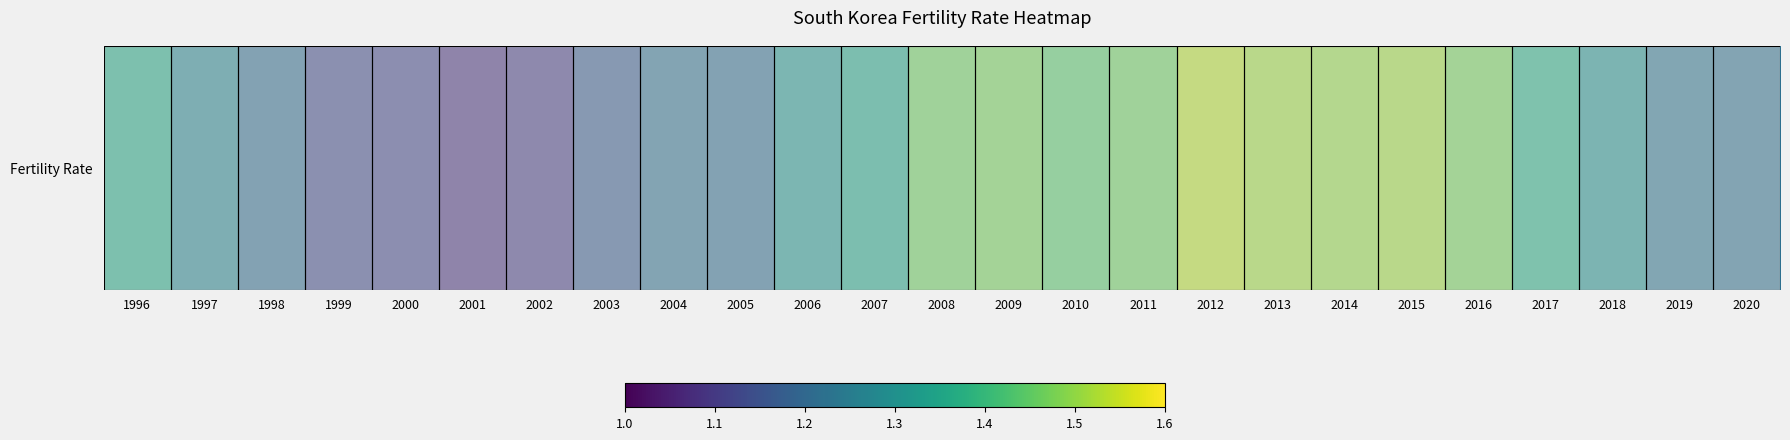

The value at 2012 is 2.8. True or false?

False